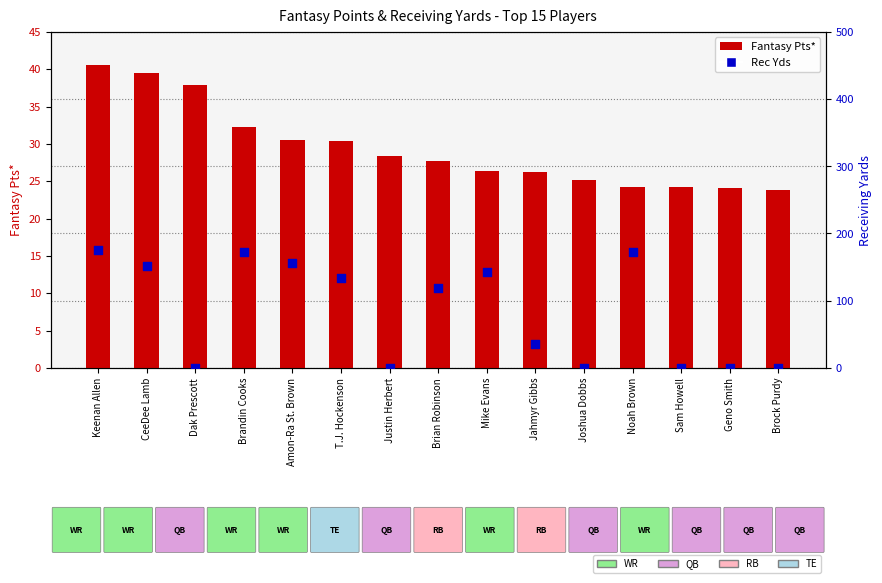

What is the total value across all series at Brian Robinson?

146.7